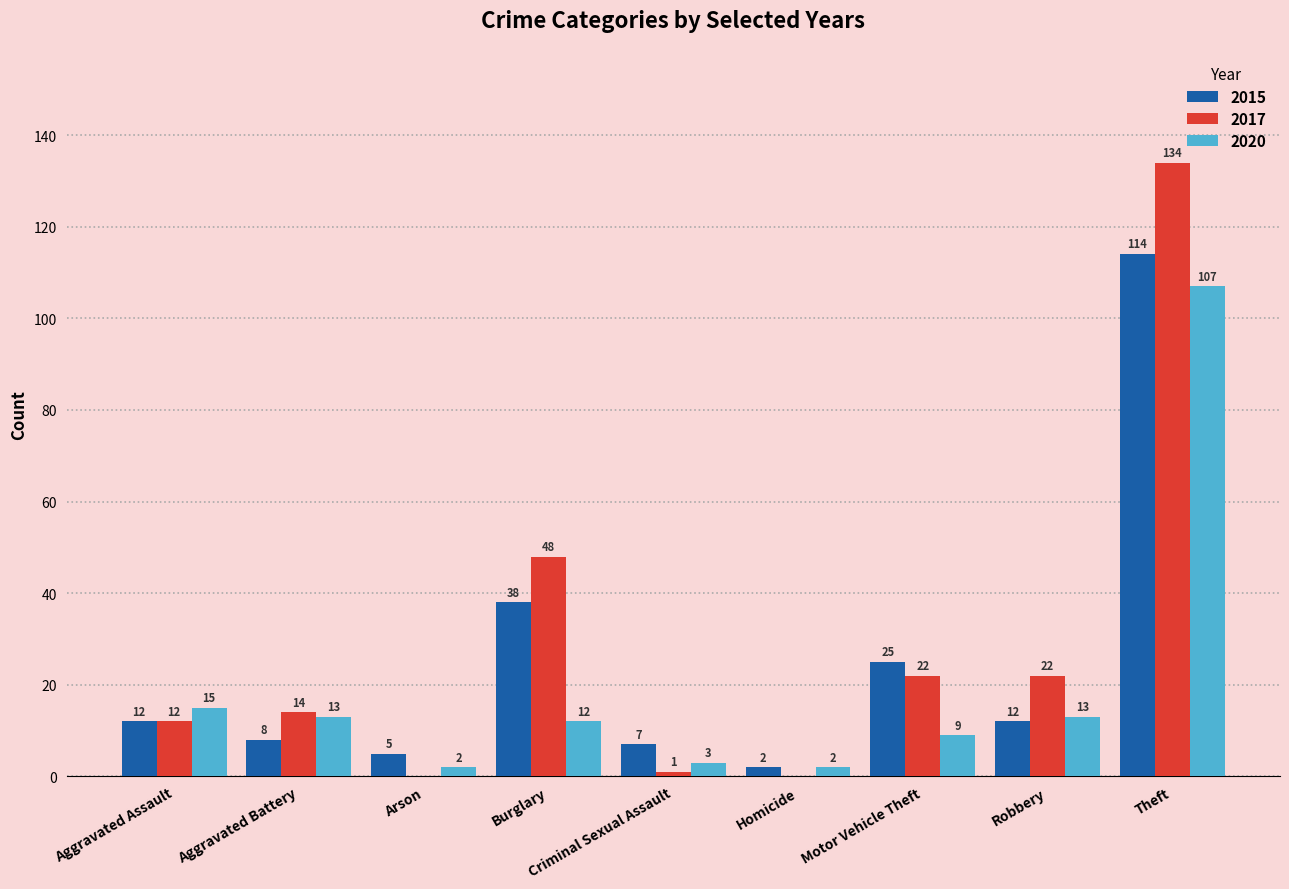

The value of 2020 at Aggravated Assault is 25. True or false?

False